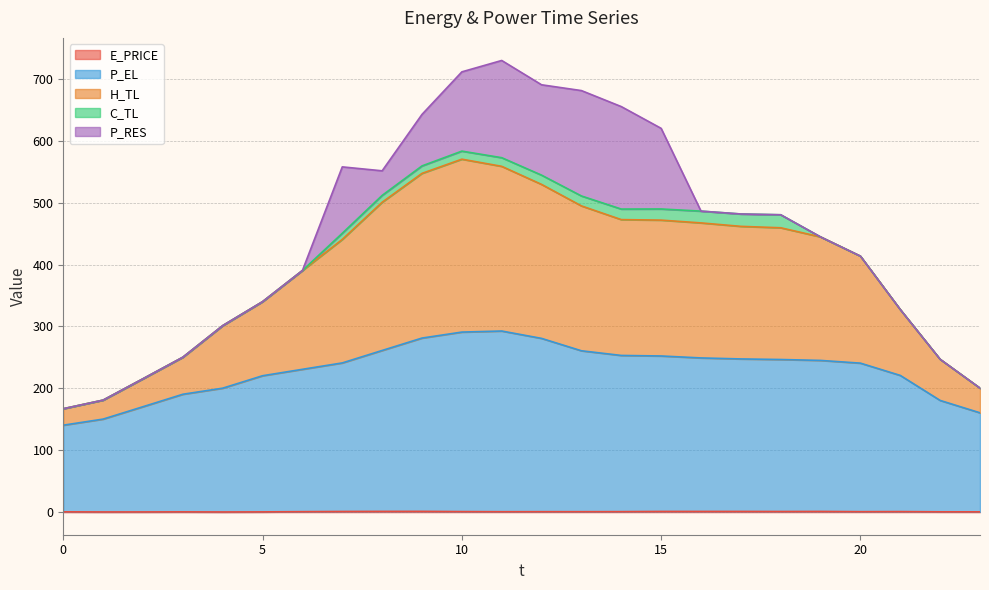

Between 1 and 9, which series saw the biggest shift?

H_TL